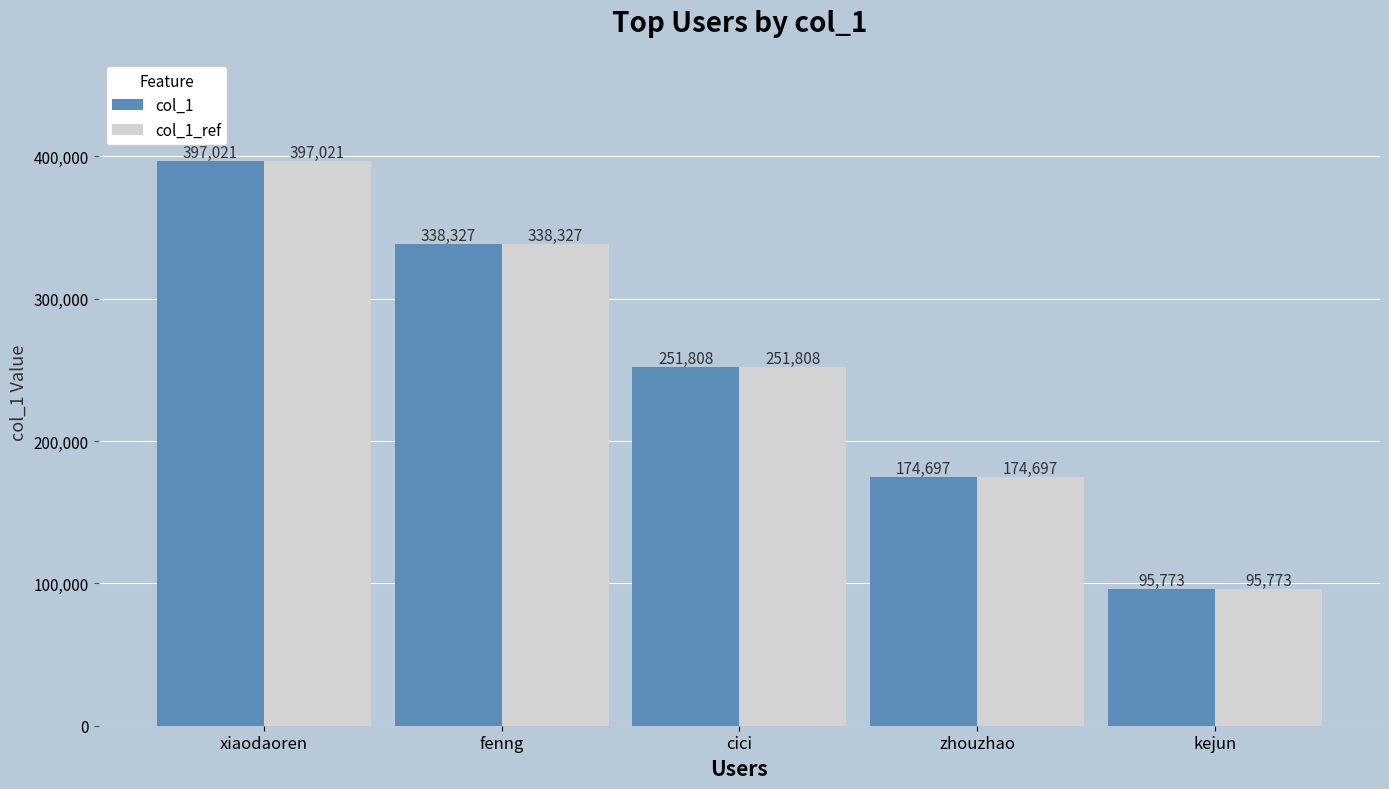

At which label does col_1_ref reach its minimum?

kejun